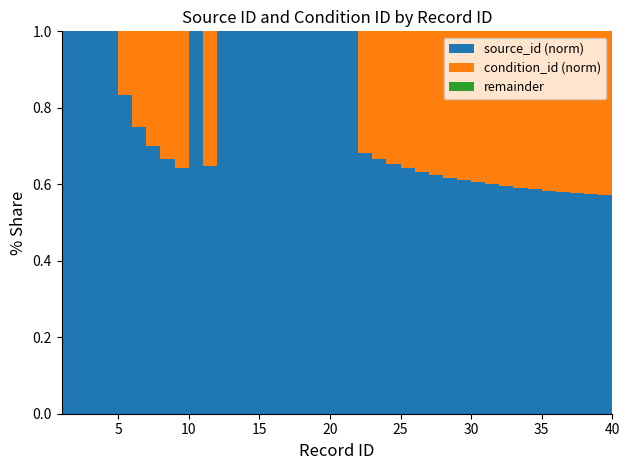

Reading right to left, extract all data points from this chart.

source_id: 40=33	39=32	38=31	37=30	36=29	35=28	34=27	33=26	32=25	31=24	30=23	29=22	28=21	27=20	26=19	25=18	24=17	23=16	22=15	21=14	20=14	19=14	18=14	17=14	16=14	15=14	14=14	13=13	12=12	11=11	10=10	9=9	8=8	7=7	6=6	5=5	4=4	3=3	2=2	1=1
condition_id: 40=25	39=24	38=23	37=22	36=21	35=20	34=19	33=18	32=17	31=16	30=15	29=14	28=13	27=12	26=11	25=10	24=9	23=8	22=7	21=0	20=0	19=0	18=0	17=0	16=0	15=0	14=0	13=0	12=0	11=6	10=0	9=5	8=4	7=3	6=2	5=1	4=0	3=0	2=0	1=0